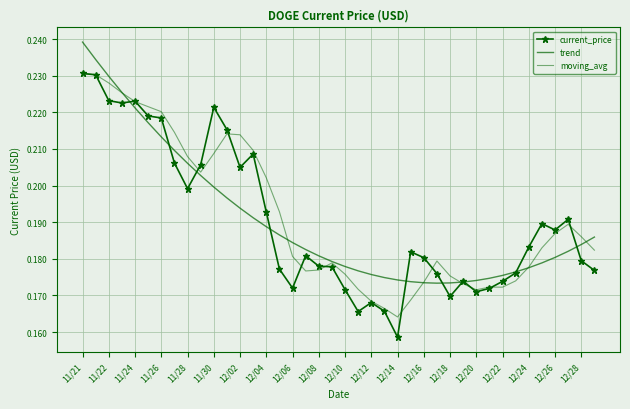

What is the minimum value for current_price?

0.2